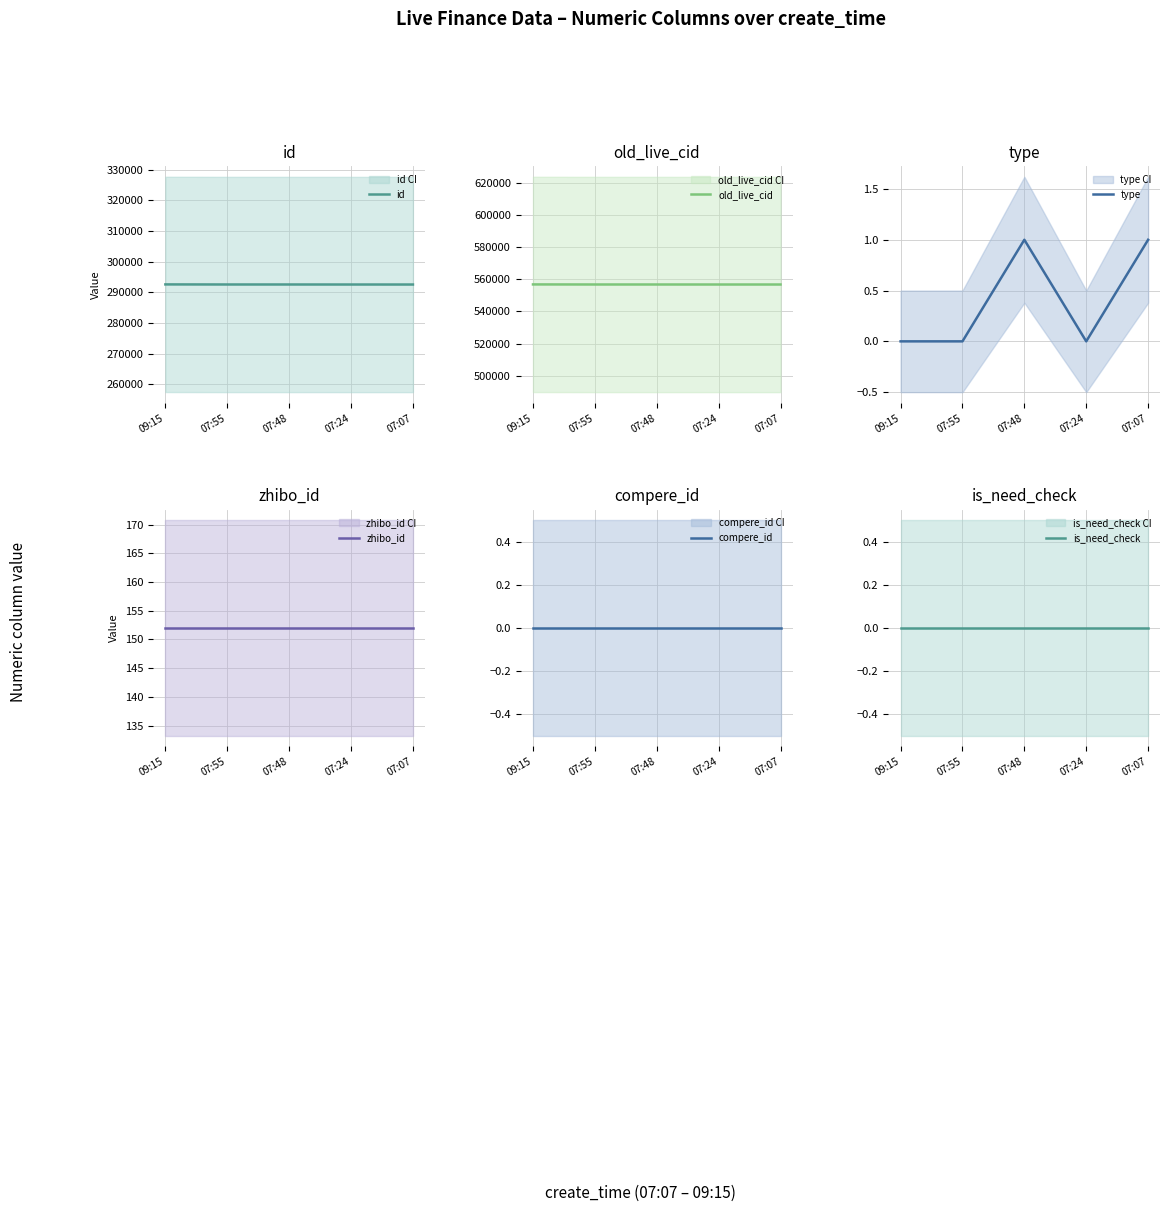

True or false: type has a value of 1 at 07:48.

True